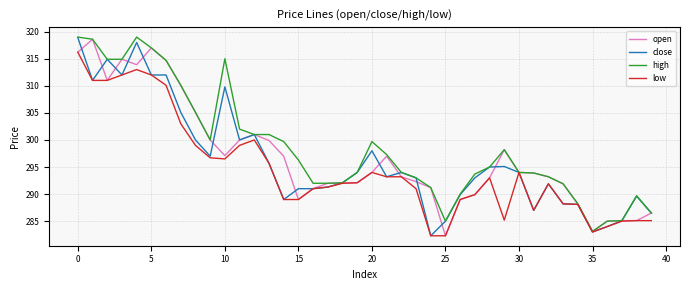

Which series has the largest total across all categories?

high